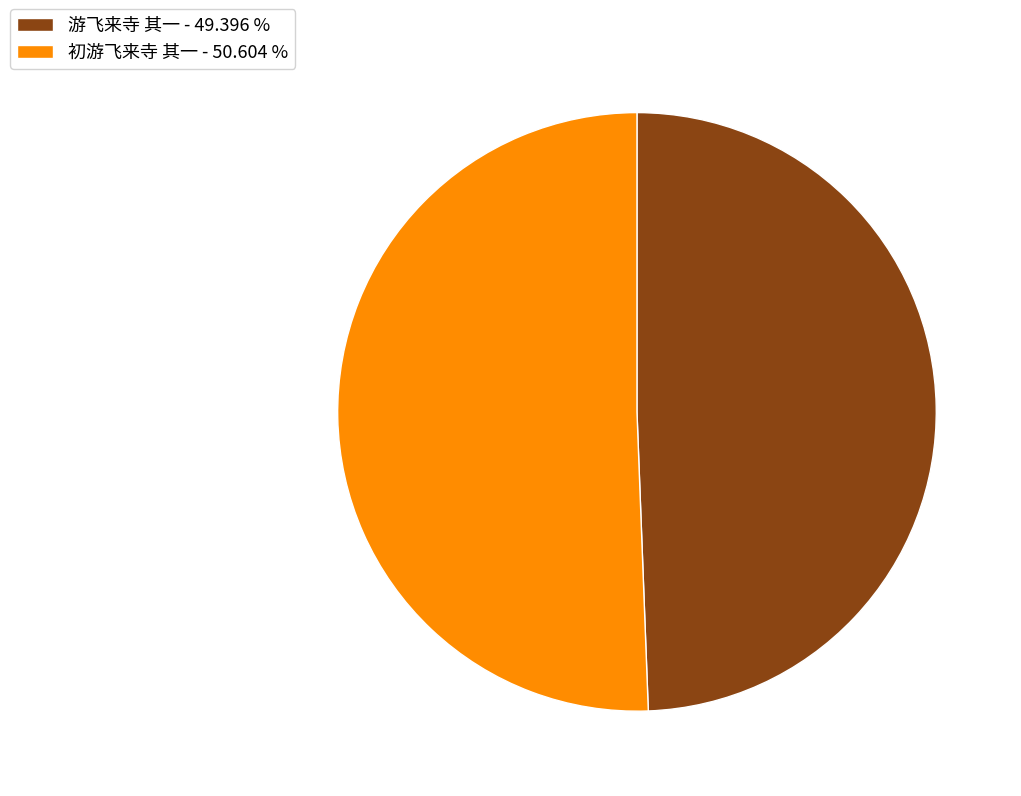

Rank the categories by value from lowest to highest.

游飞来寺 其一, 初游飞来寺 其一